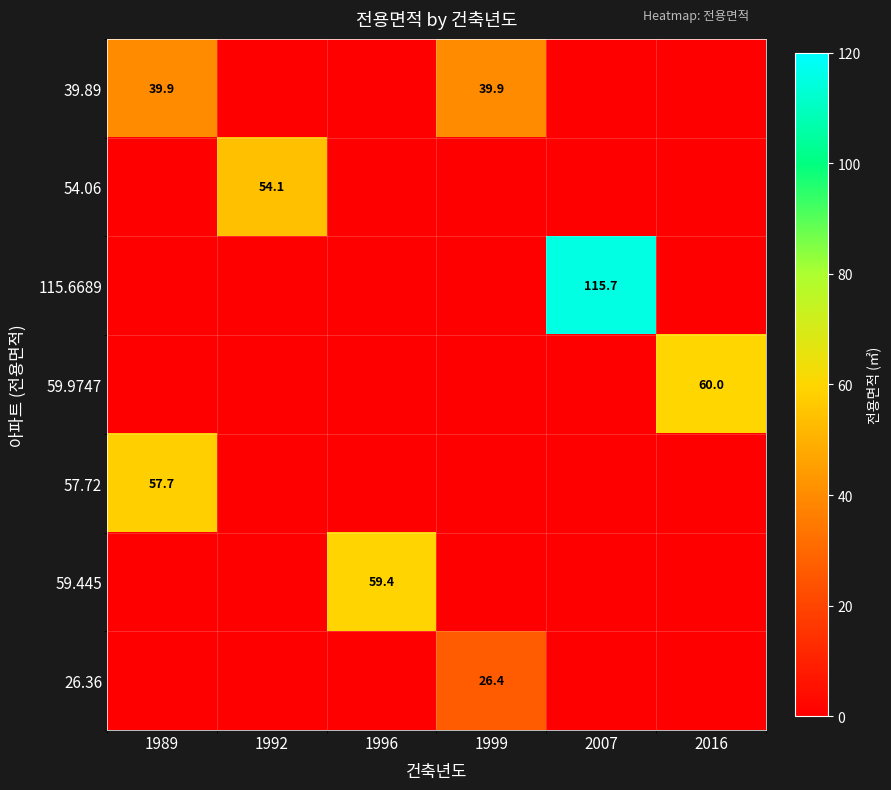

Count the number of categories in the chart.

6